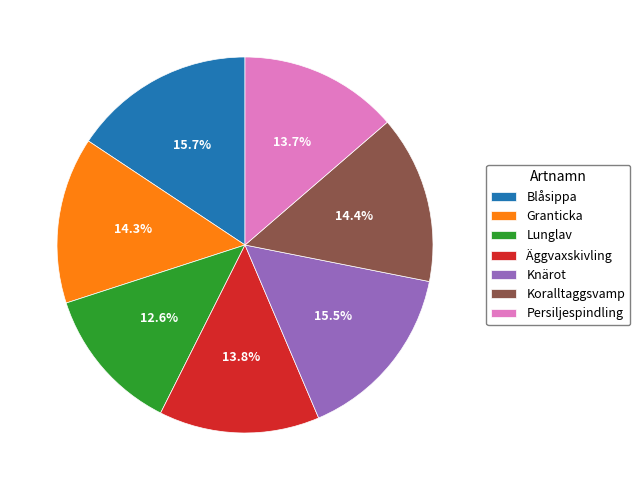

Which category has the smallest portion of the pie?

Lunglav